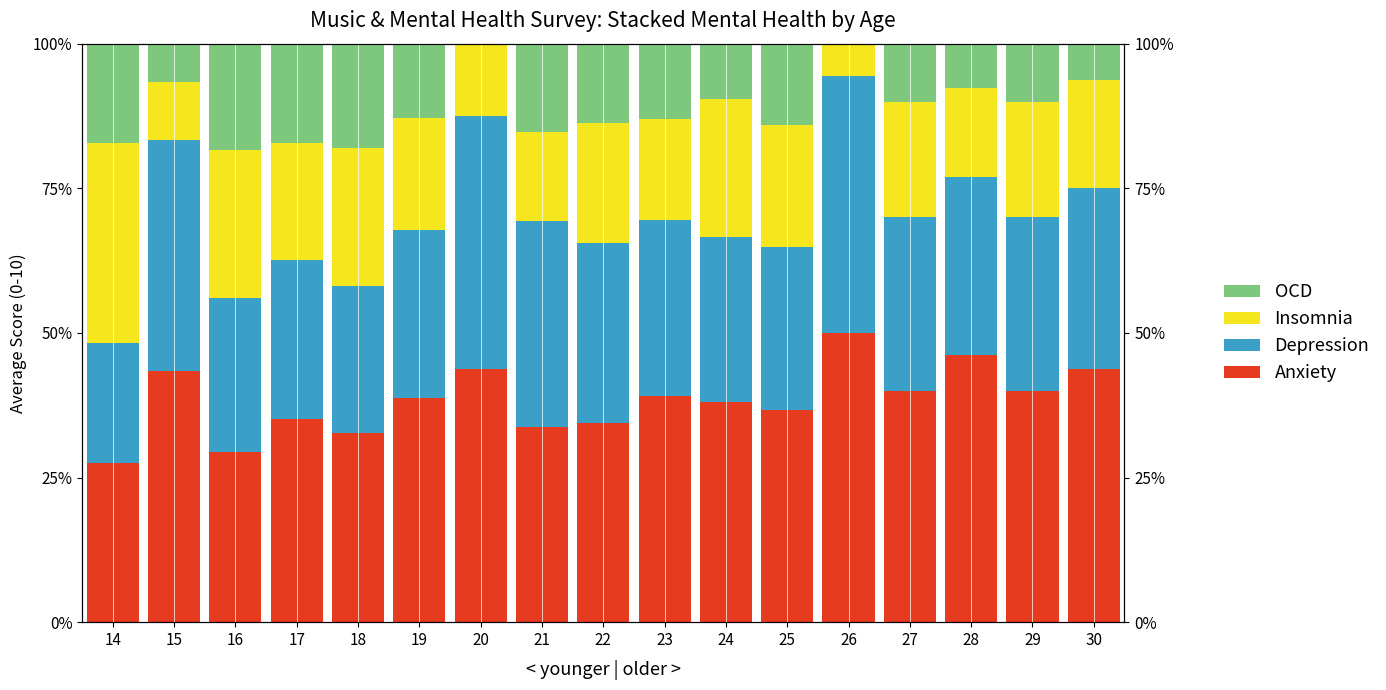

At which category does the chart reach its peak across all series?

26